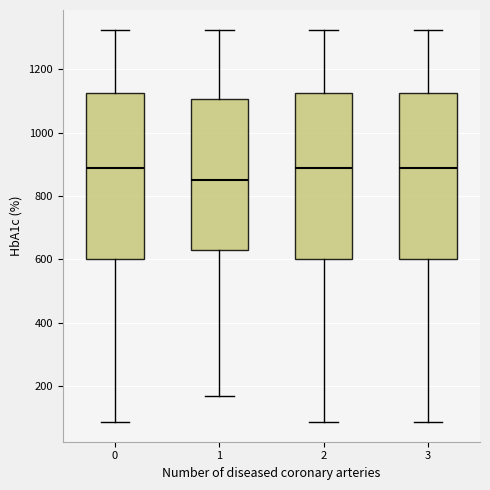

Reading left to right, read every box against the y-axis: the position of its median line, the range the box covers, and the ends of its whiskers. The values are not printed on the chart, so give them approximately, as read against the axis.

0: median 880, box 600 to 1120, whiskers 80 to 1320
1: median 860, box 640 to 1100, whiskers 160 to 1320
2: median 880, box 600 to 1120, whiskers 80 to 1320
3: median 880, box 600 to 1120, whiskers 80 to 1320